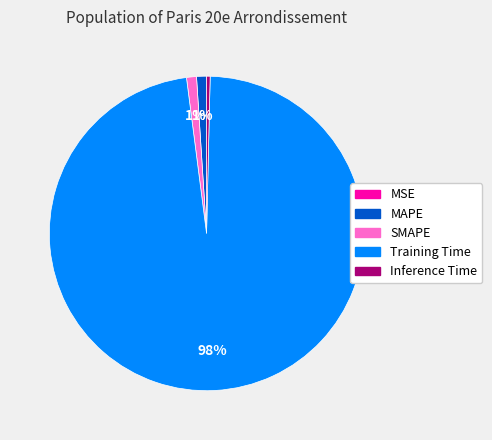

Is it true that MAPE is 1% of the pie?

True